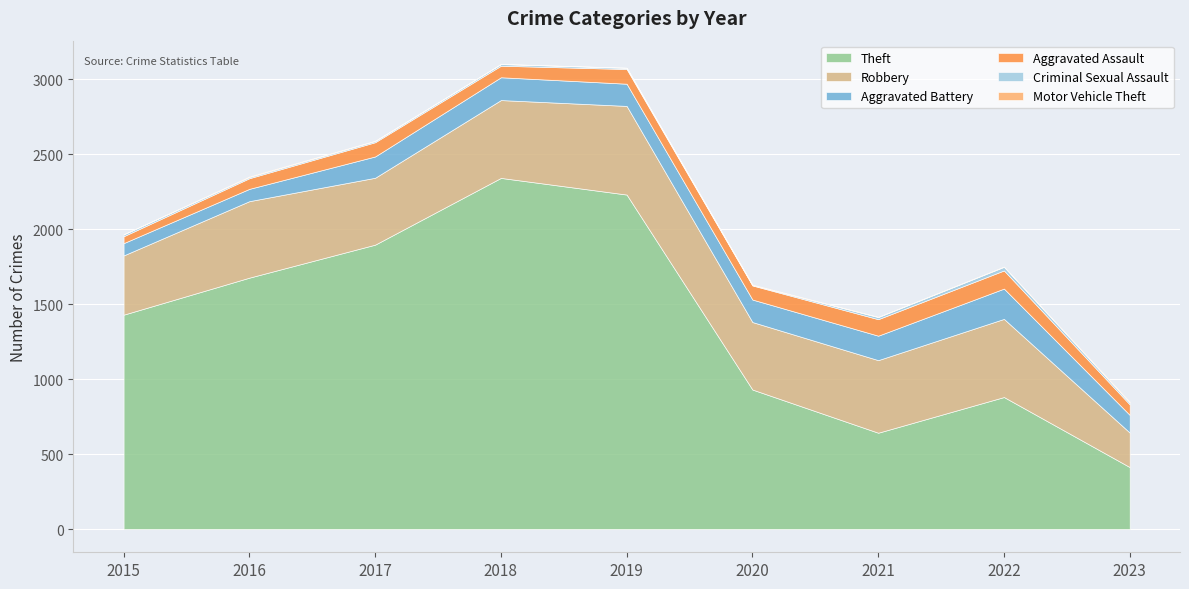

Reading left to right, what are all the values shown in this chart?

Theft: 2015=1429	2016=1676	2017=1896	2018=2341	2019=2230	2020=930	2021=642	2022=880	2023=413
Robbery: 2015=395	2016=510	2017=446	2018=519	2019=591	2020=450	2021=484	2022=521	2023=230
Aggravated Battery: 2015=82	2016=82	2017=142	2018=152	2019=148	2020=150	2021=163	2022=202	2023=118
Aggravated Assault: 2015=46	2016=71	2017=95	2018=77	2019=98	2020=94	2021=110	2022=121	2023=70
Criminal Sexual Assault: 2015=12	2016=8	2017=8	2018=11	2019=8	2020=3	2021=14	2022=24	2023=12
Motor Vehicle Theft: 2015=1	2016=4	2017=2	2018=1	2019=1	2020=3	2021=2	2022=2	2023=6